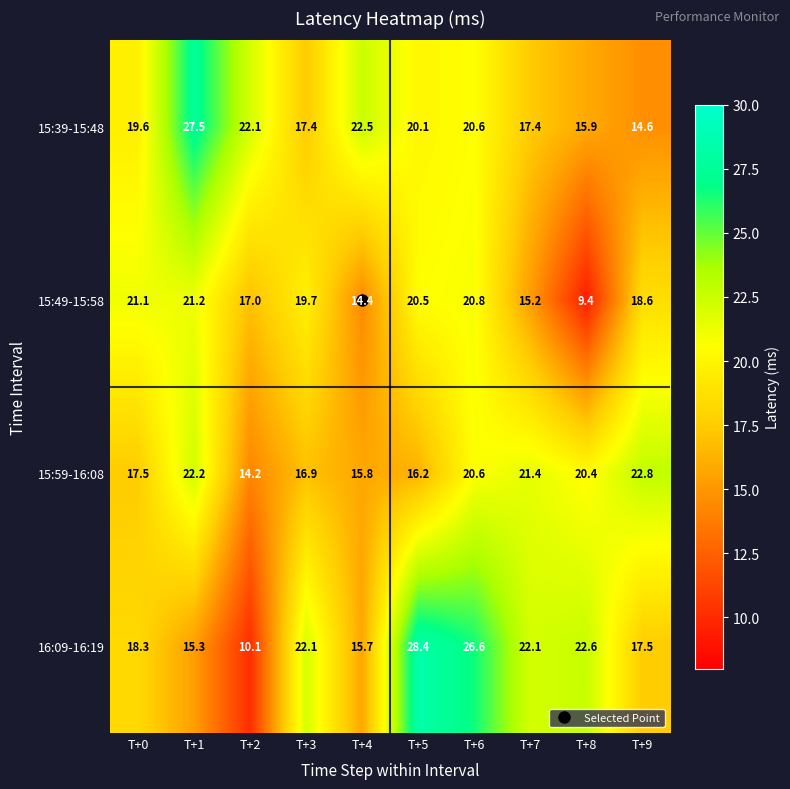

Count the number of data series in this chart.

4